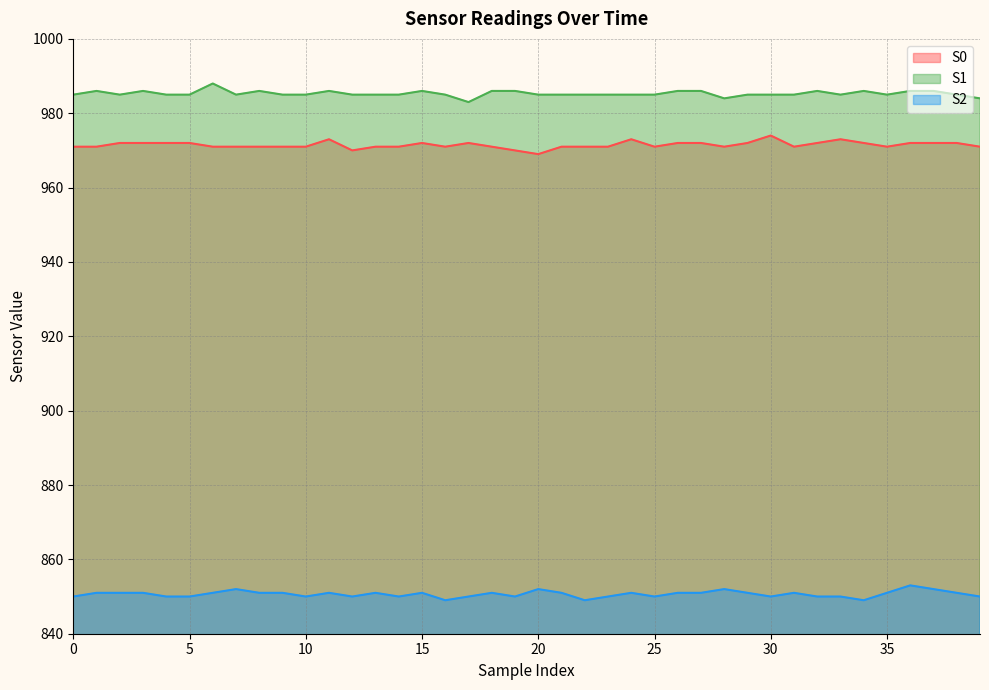

What is the greatest value displayed?

988